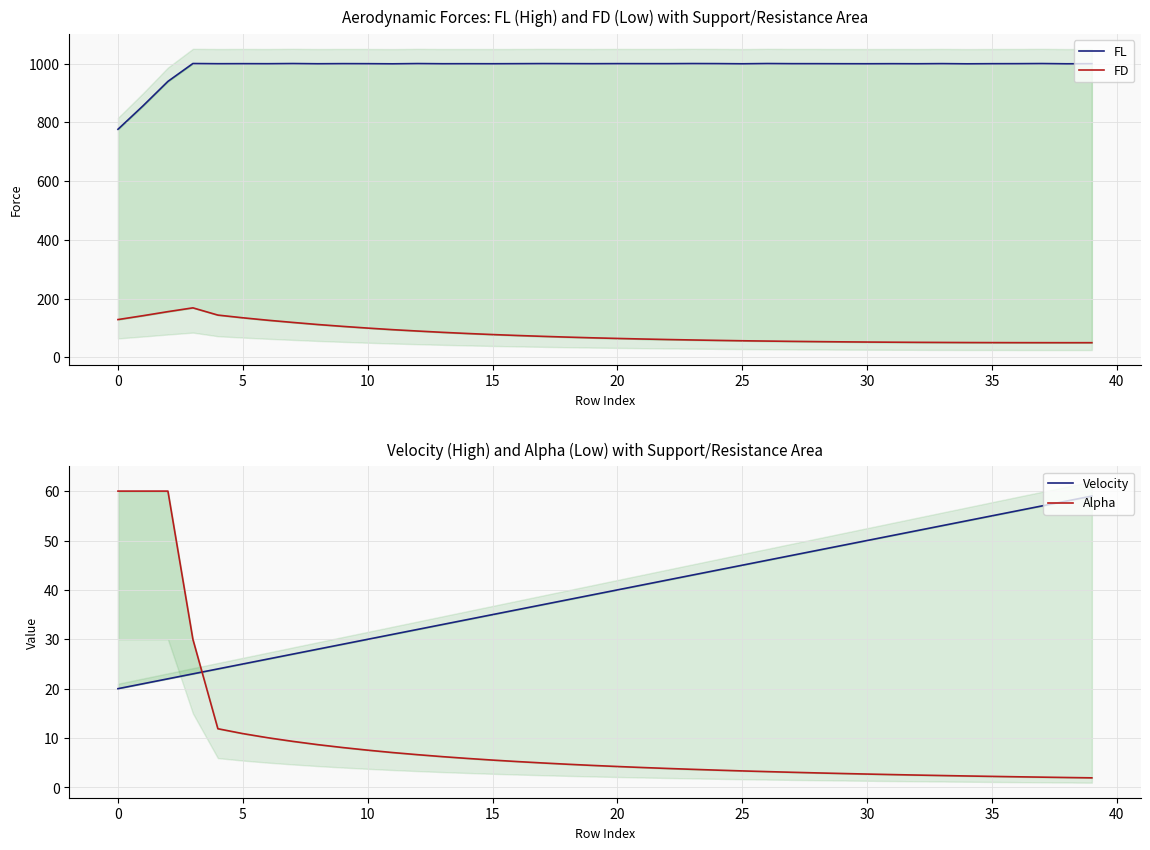

Is this an area chart (filled region under the line)?

No